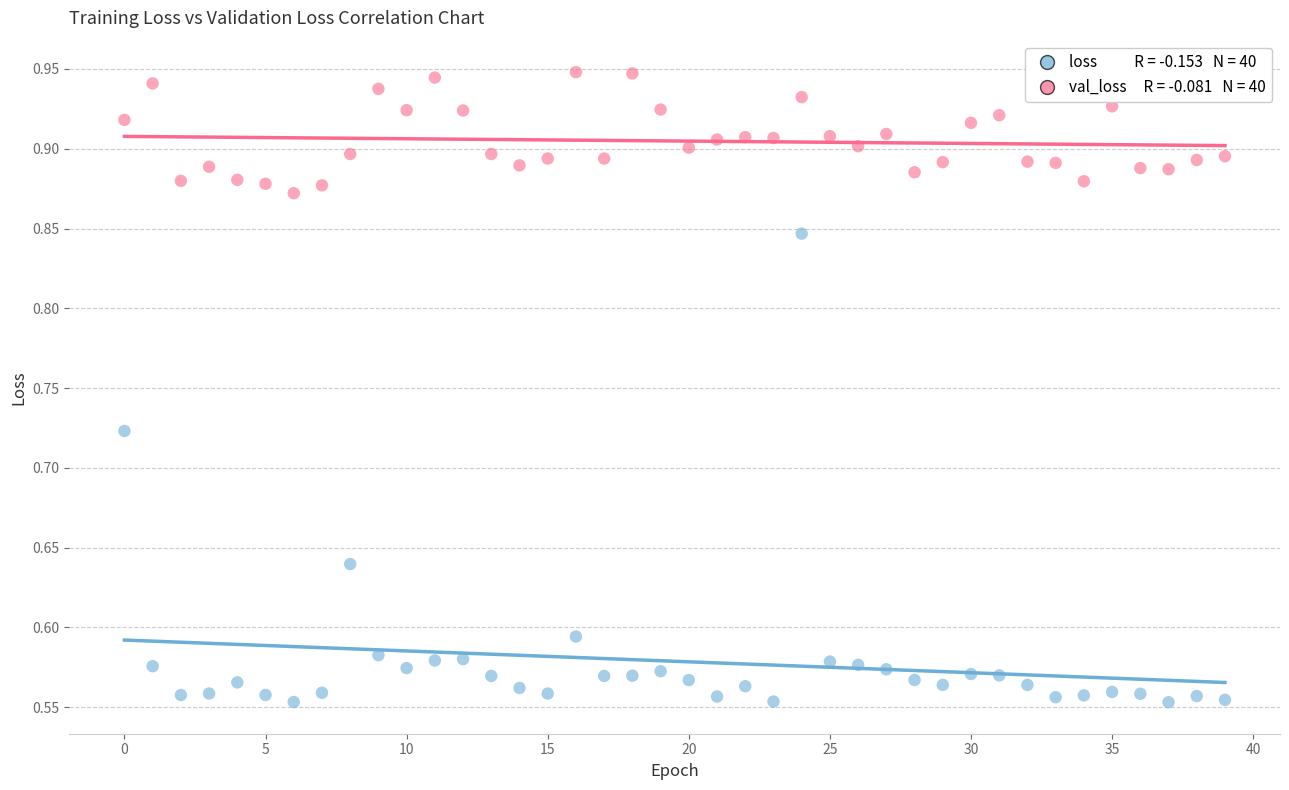

Across all data points, what is the range of Y values (max minus min)?

0.4